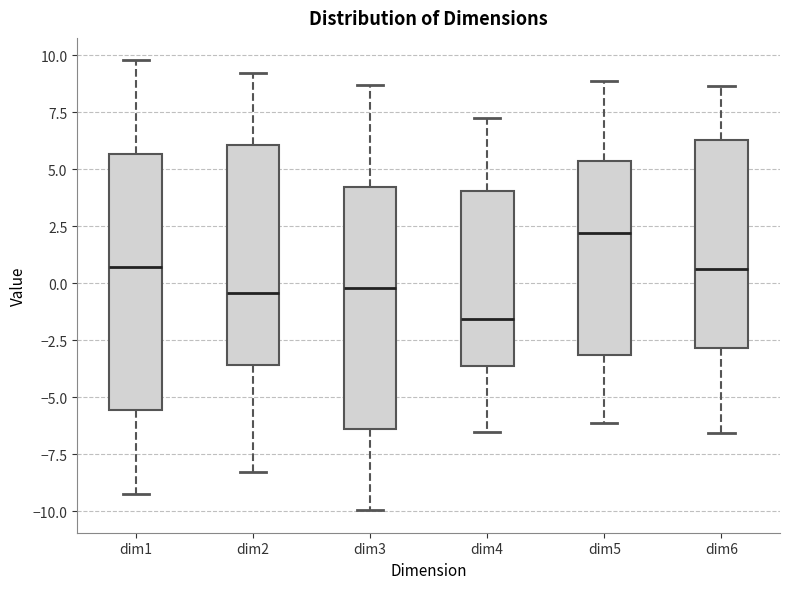

Which box is the tallest, from its lower edge to its upper edge?

dim1